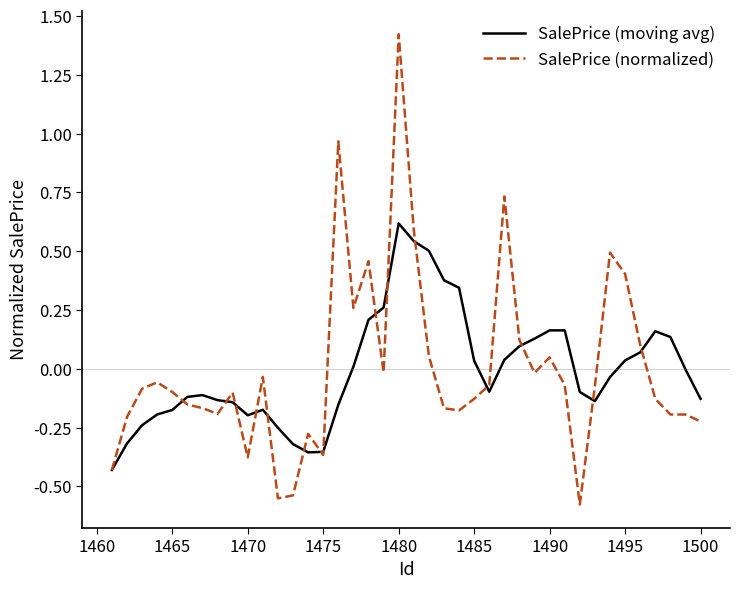

Which series has the largest range (max minus min)?

SalePrice (normalized)